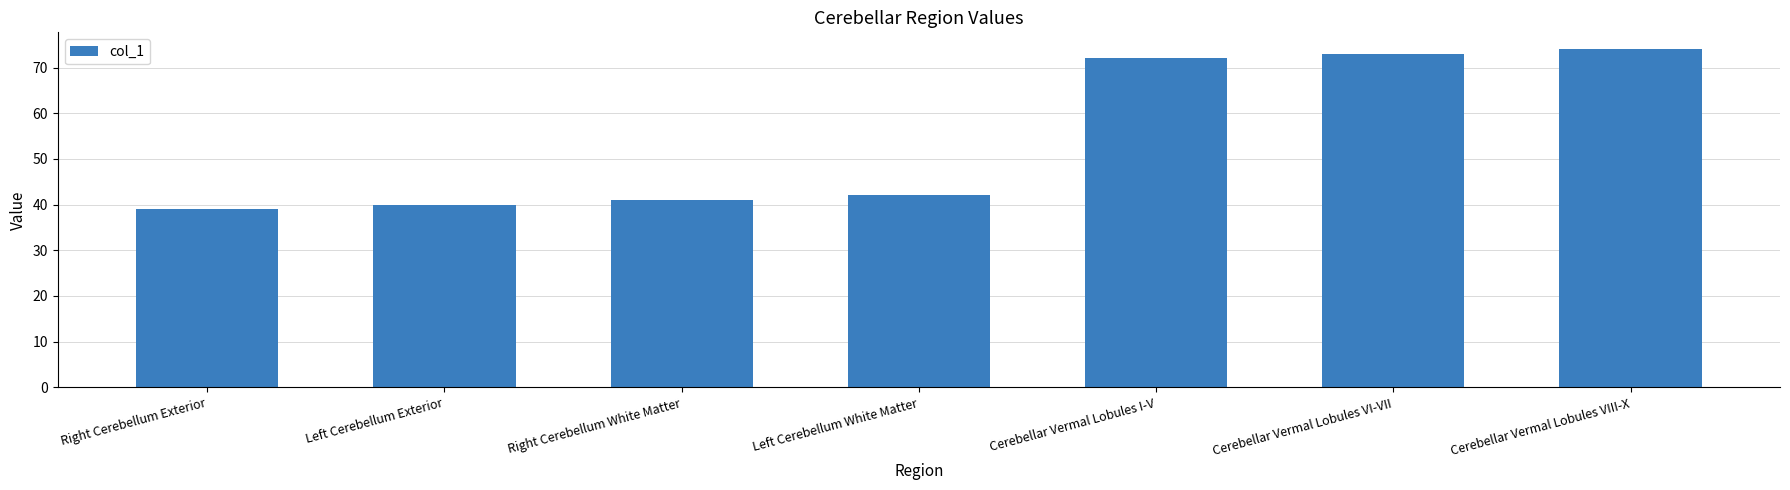

What is the label of the 2nd bar from the right?

Cerebellar Vermal Lobules VI-VII